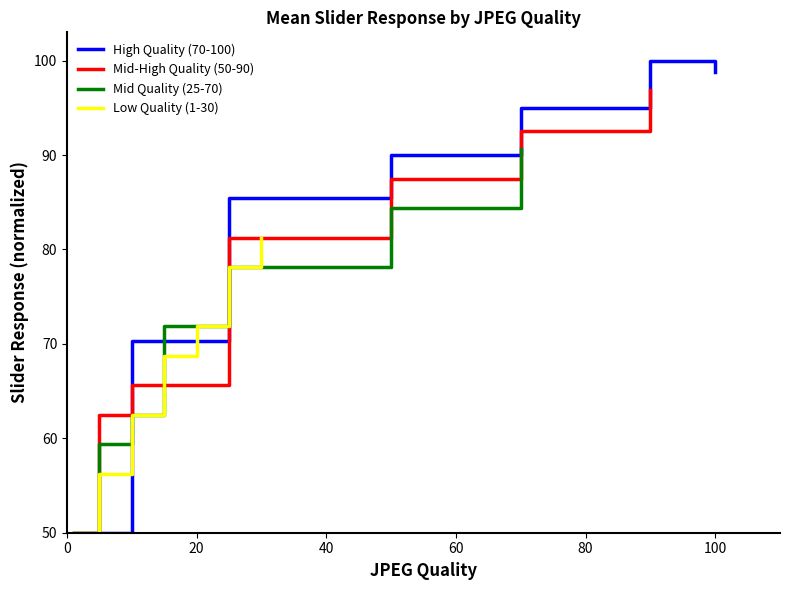

What is the minimum value for Low Quality (1-30)?

50.0